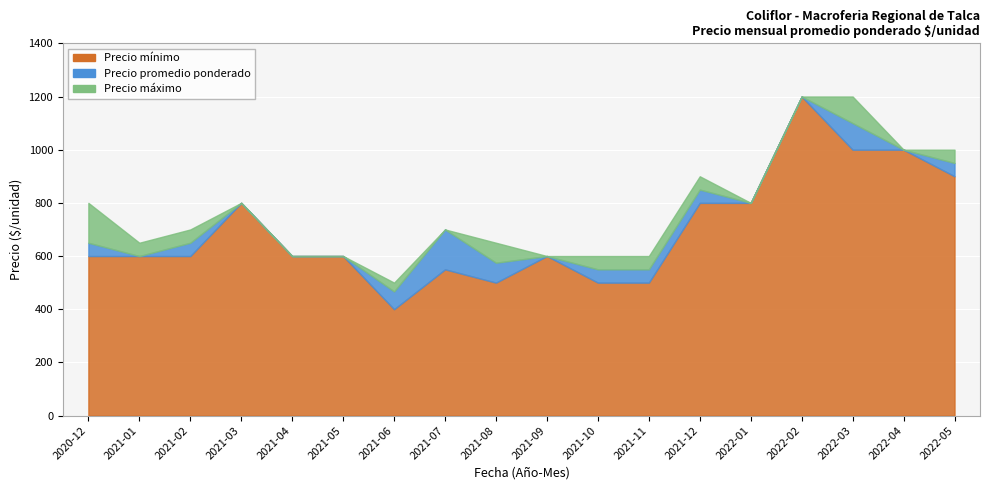

What is the total value across all series at 2022-05?

2850